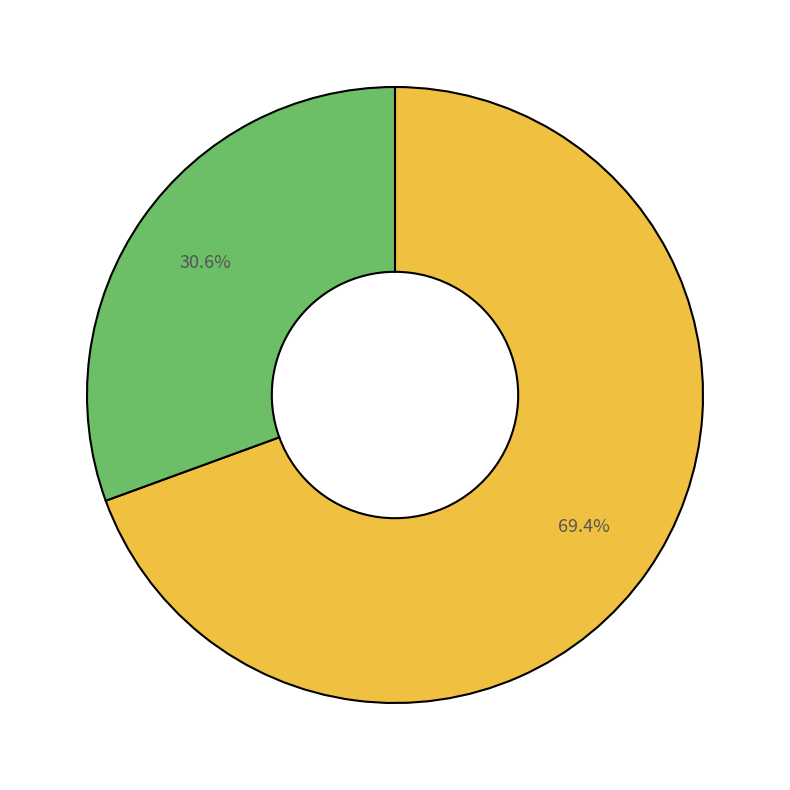

Does any single category account for the majority?

Yes